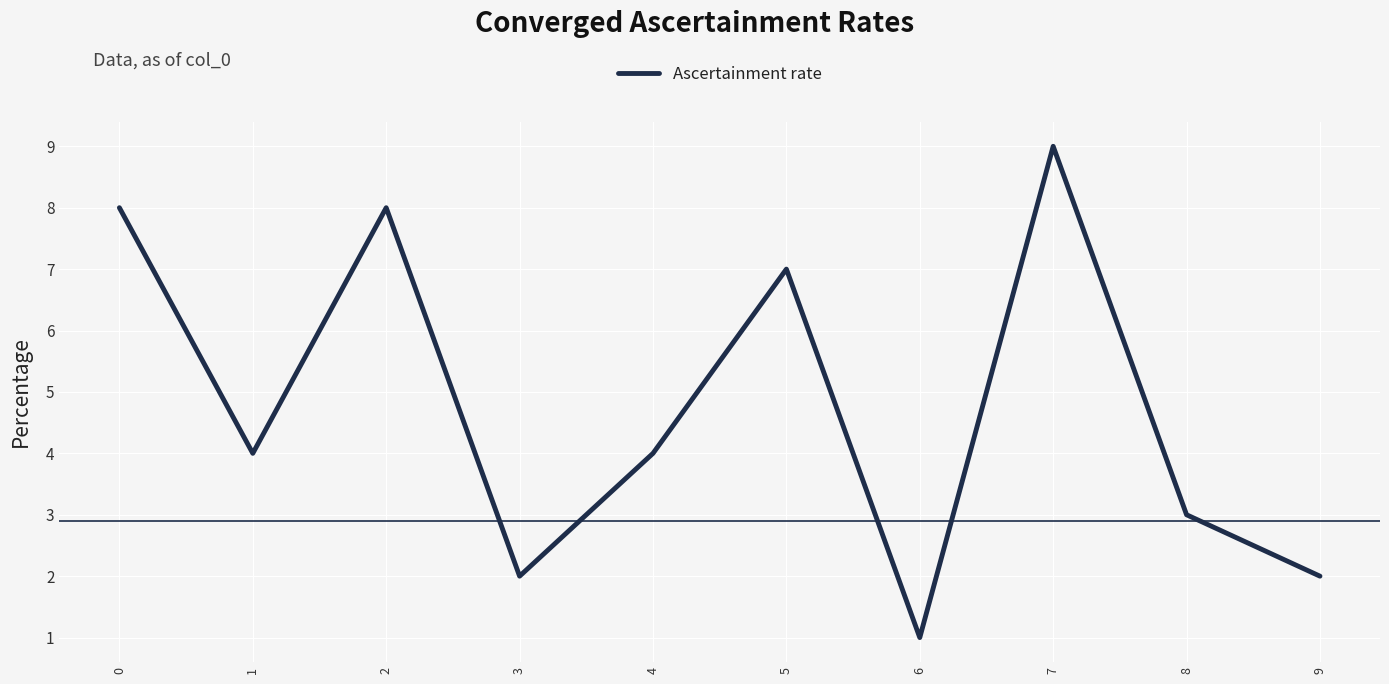

What is the greatest value displayed?

9